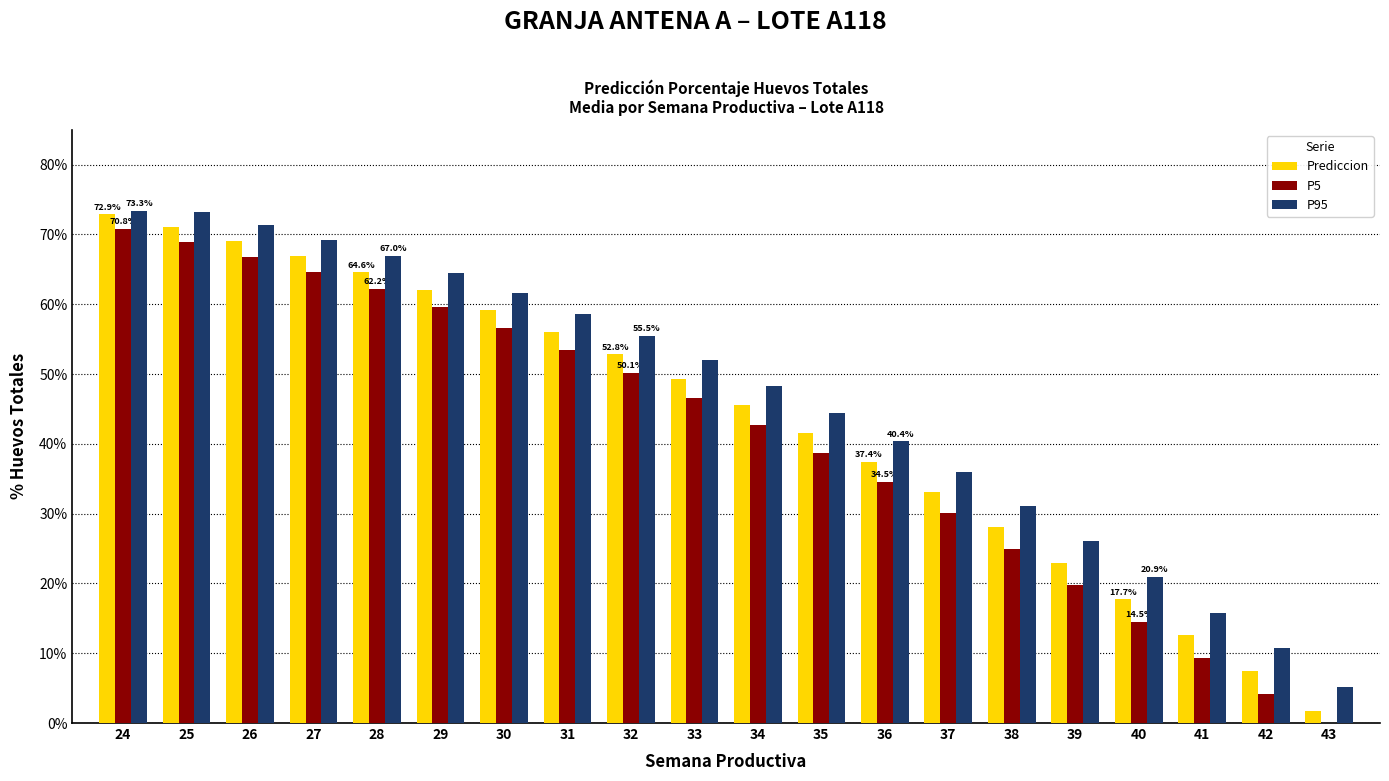

True or false: P5 has a value of 4.1 at 42.

True